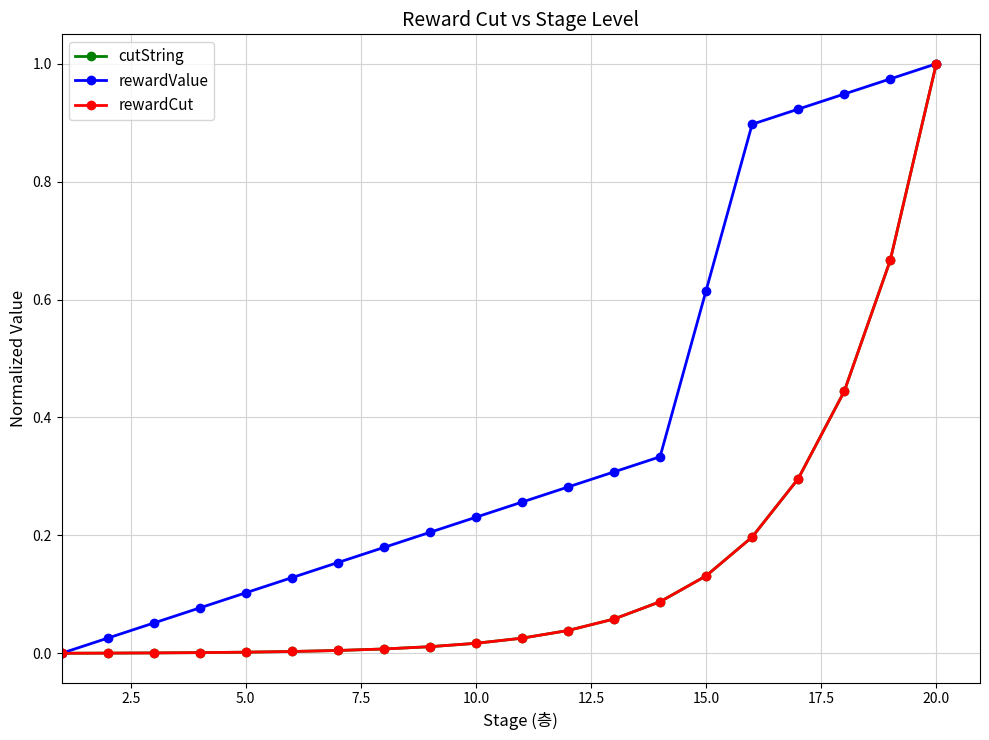

Is this an area chart (filled region under the line)?

No